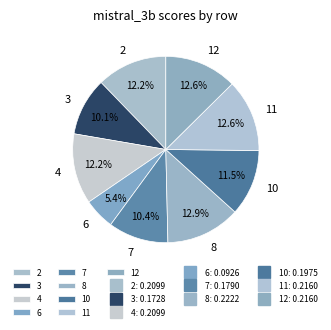

Is there a majority slice in this chart?

No